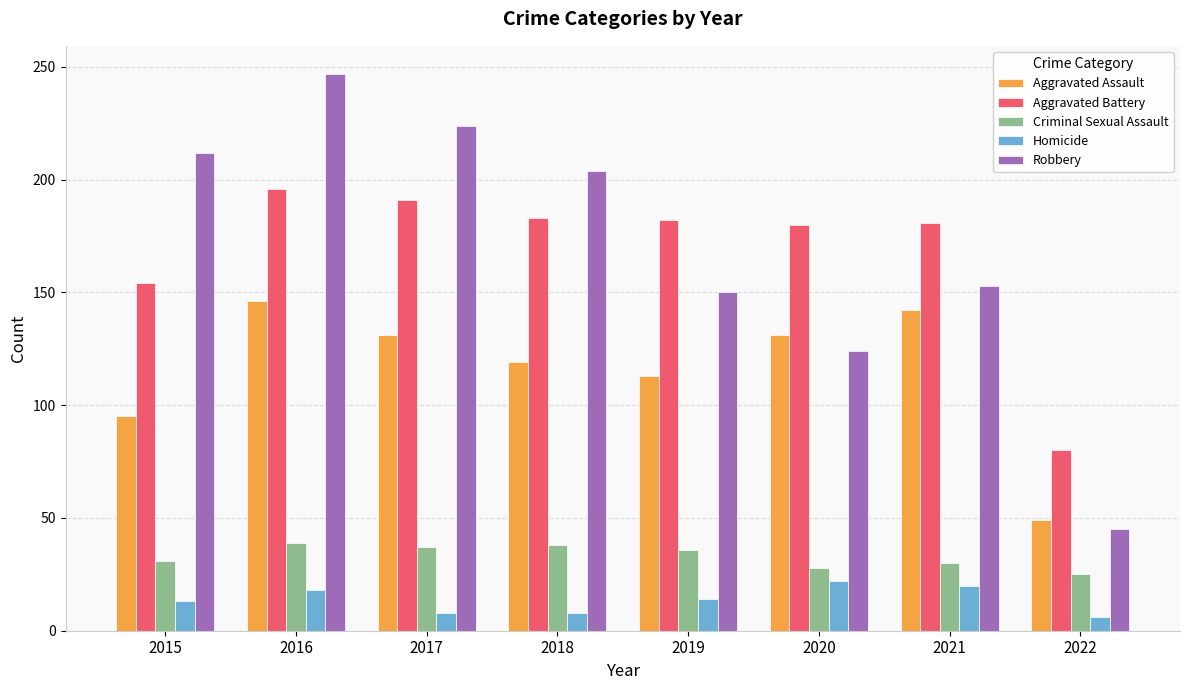

Is the value of Homicide at 2021 greater than the value of Aggravated Assault at 2017?

No